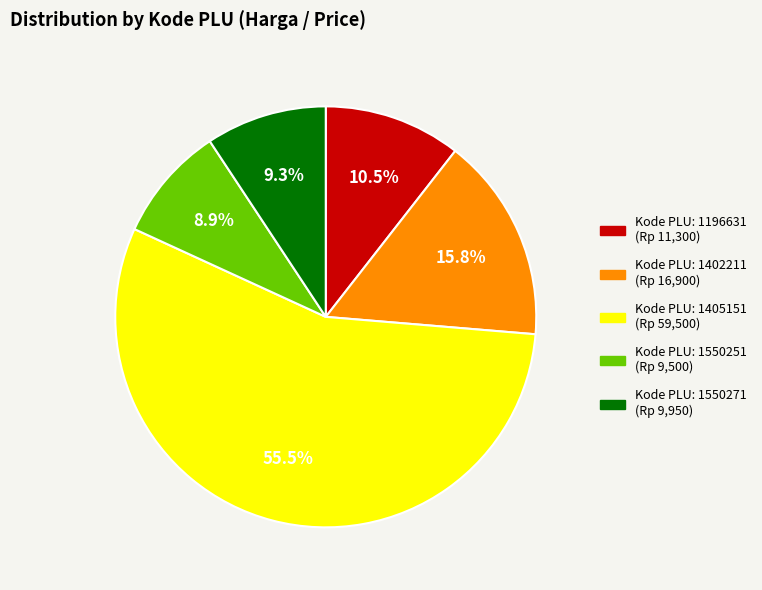

Is there a majority slice in this chart?

Yes